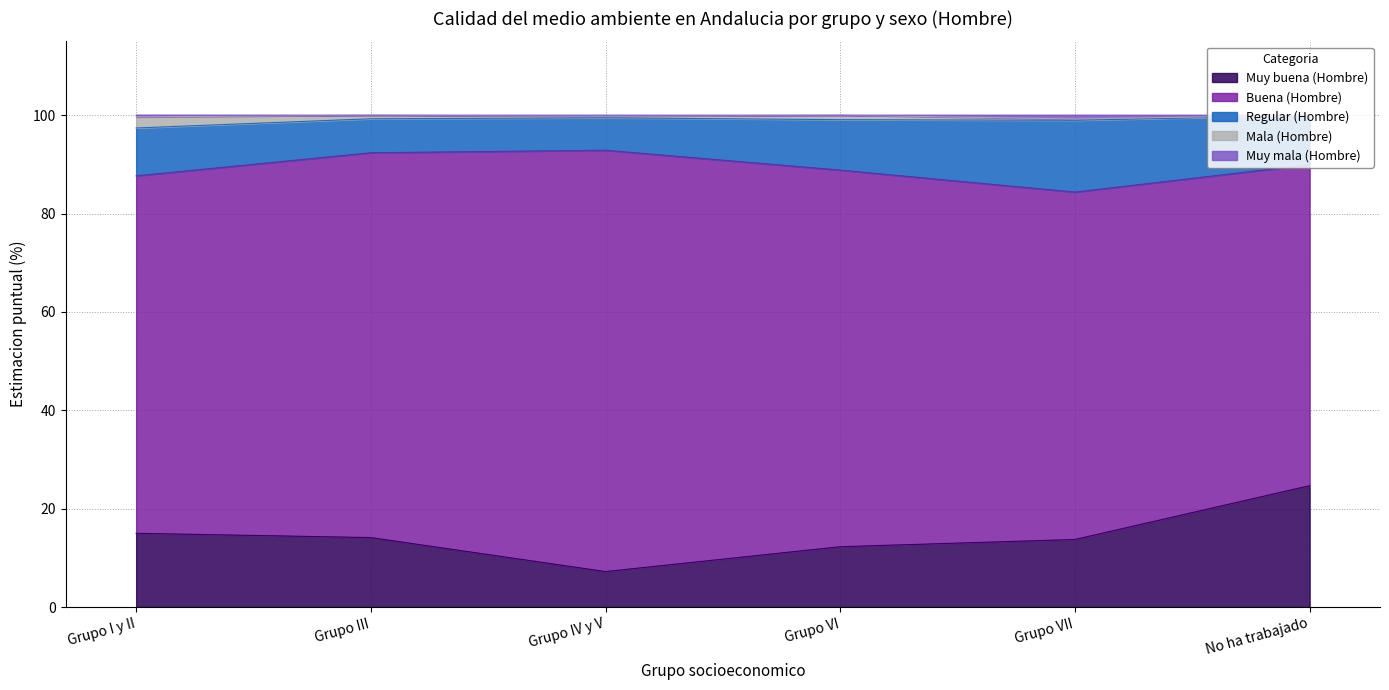

Does the chart have visible grid lines?

Yes